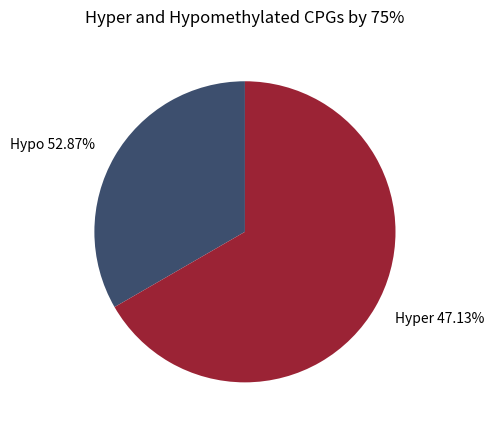

What is the total percentage of 1 and 2?

100.0%